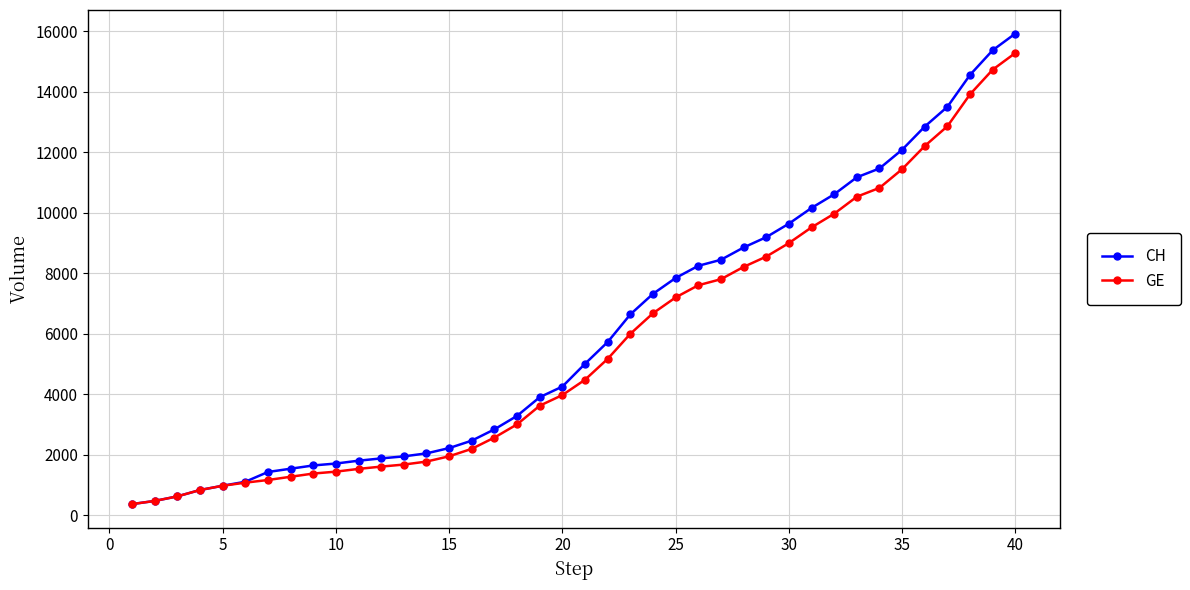

How many lines are shown in the chart?

2